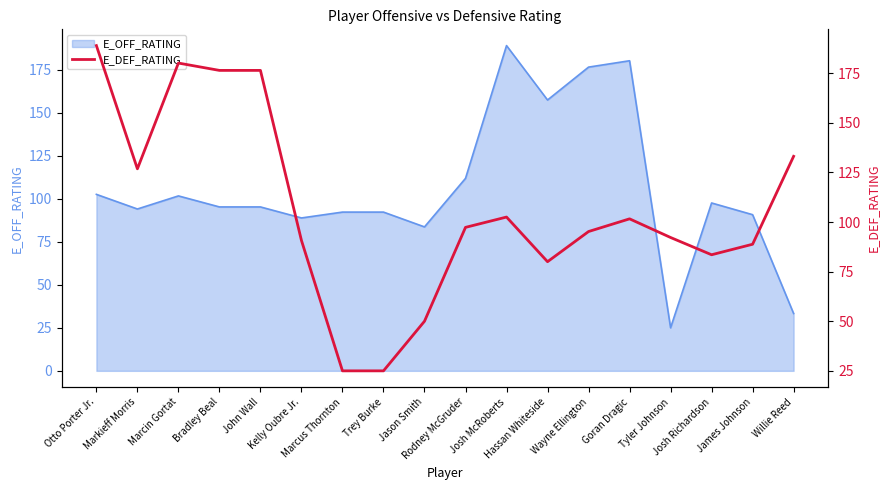

What is the highest value of the E_OFF_RATING series?

188.9